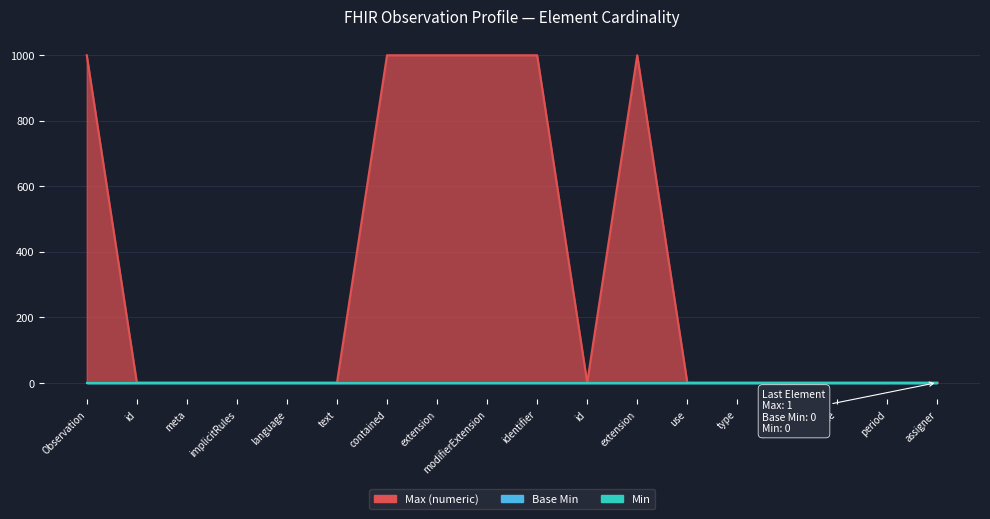

Is the value of Max (numeric) at Observation.identifier.extension greater than the value of Base Min at Observation.language?

Yes